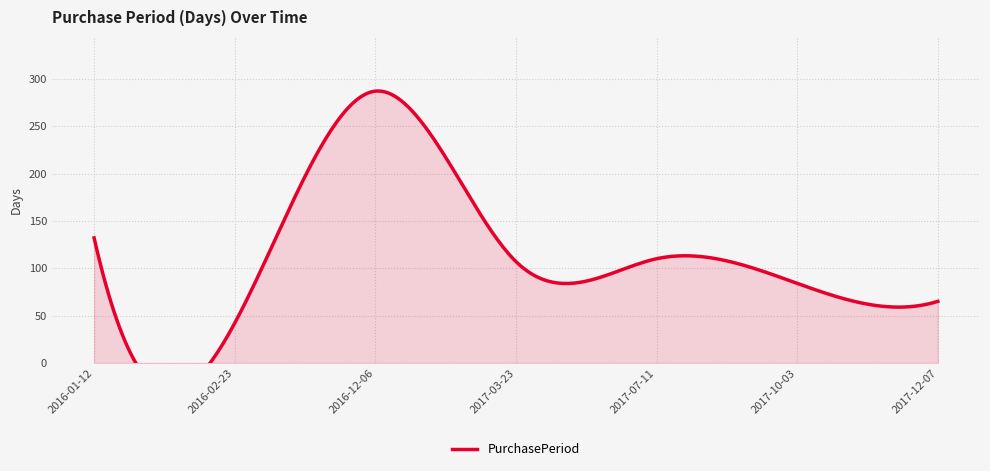

At which label does the data first exceed 107?

2016-01-12